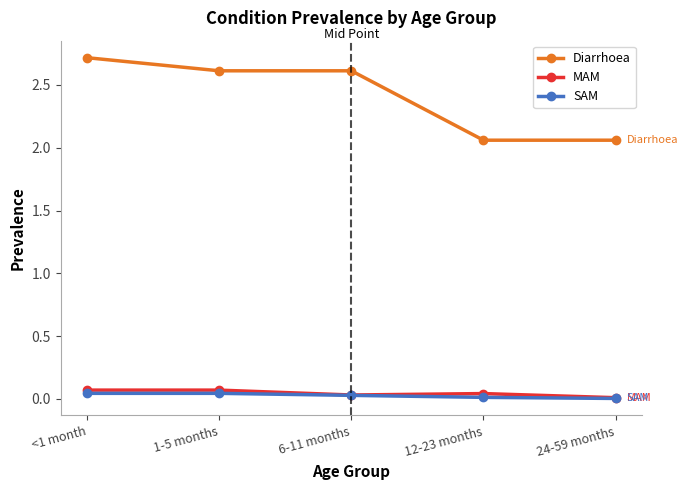

What is the label of the 1st point from the right?

24-59 months